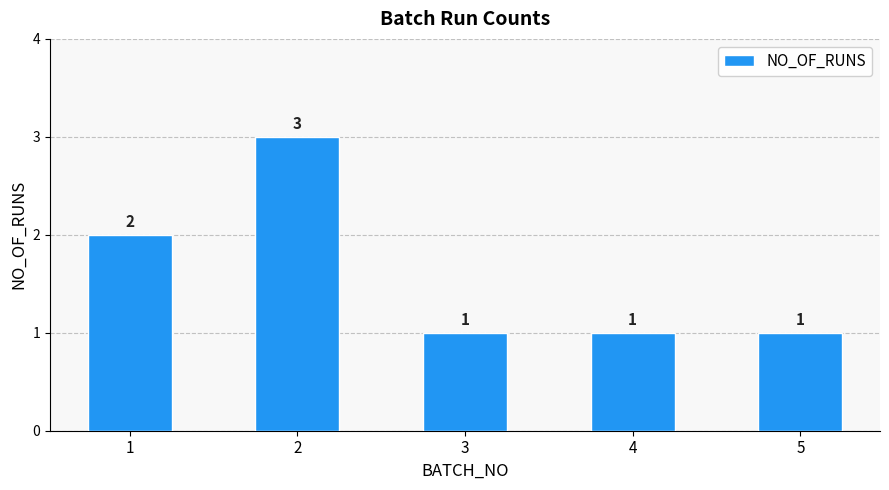

What is the sum of all values?

8